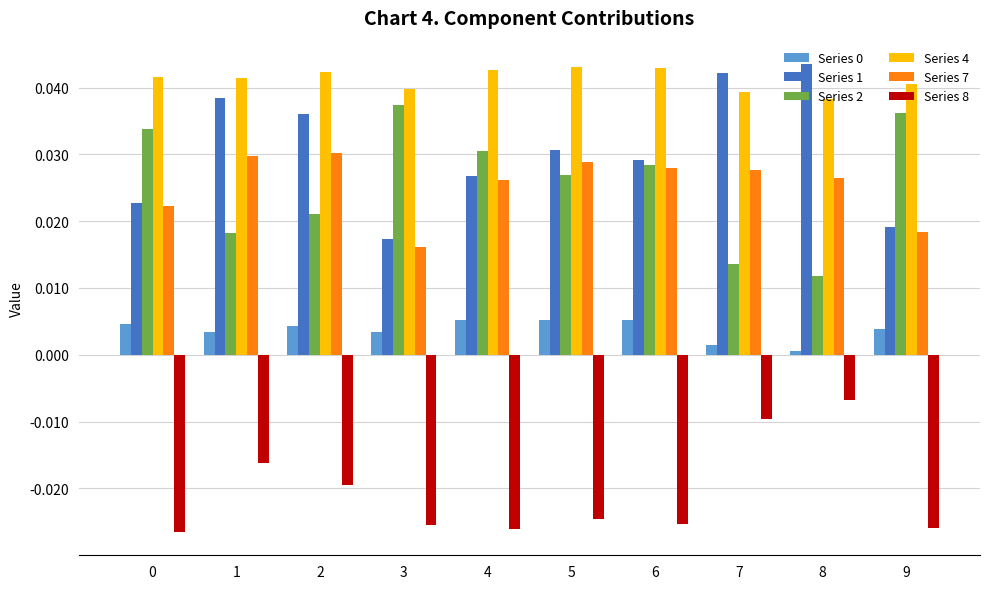

Is it true that Series 0 equals 0.0 at 1?

True